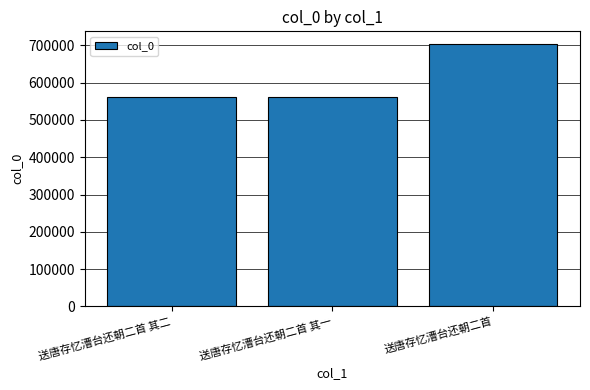

Approximately how many times larger is the value at 送唐存忆漕台还朝二首 其二 compared to 送唐存忆漕台还朝二首 其一?

1.0